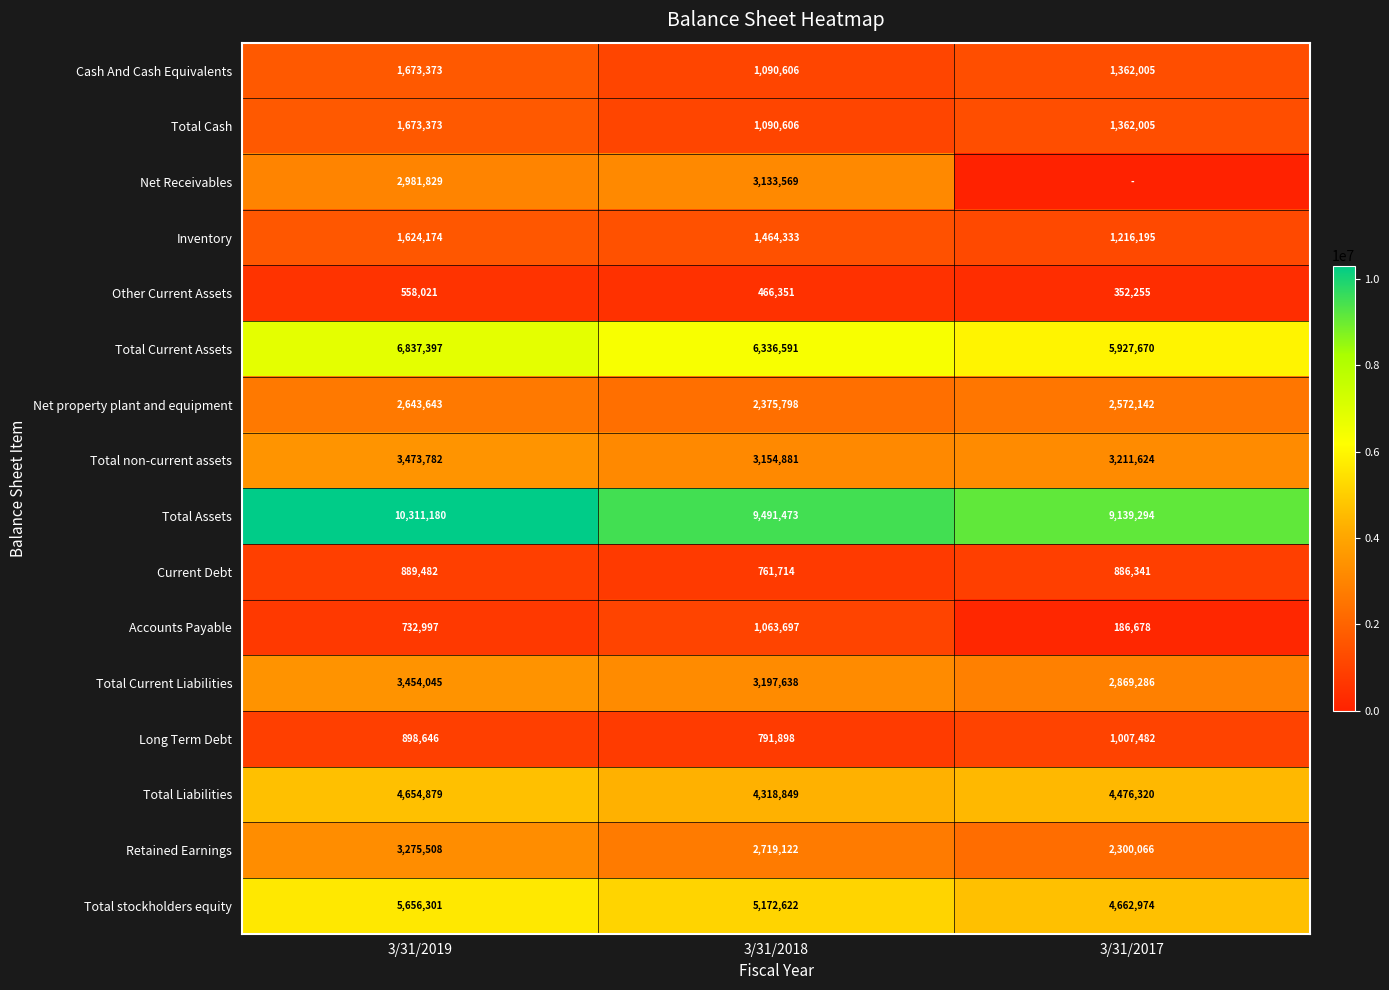

What is the sum of all Total Liabilities values?

13450048